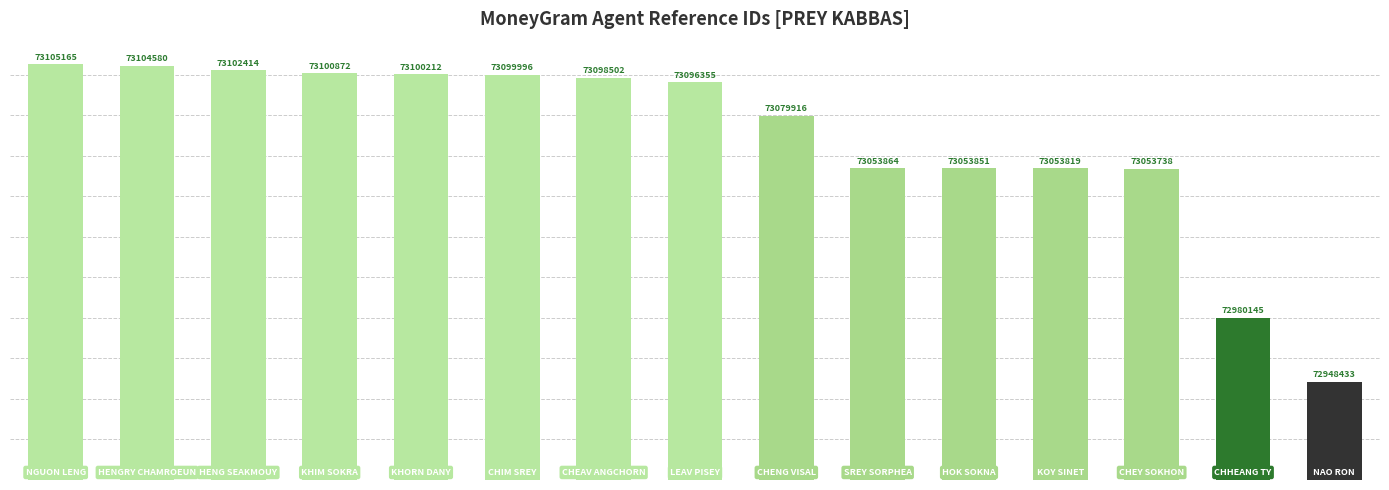

What is the difference between the maximum and minimum values?

156732